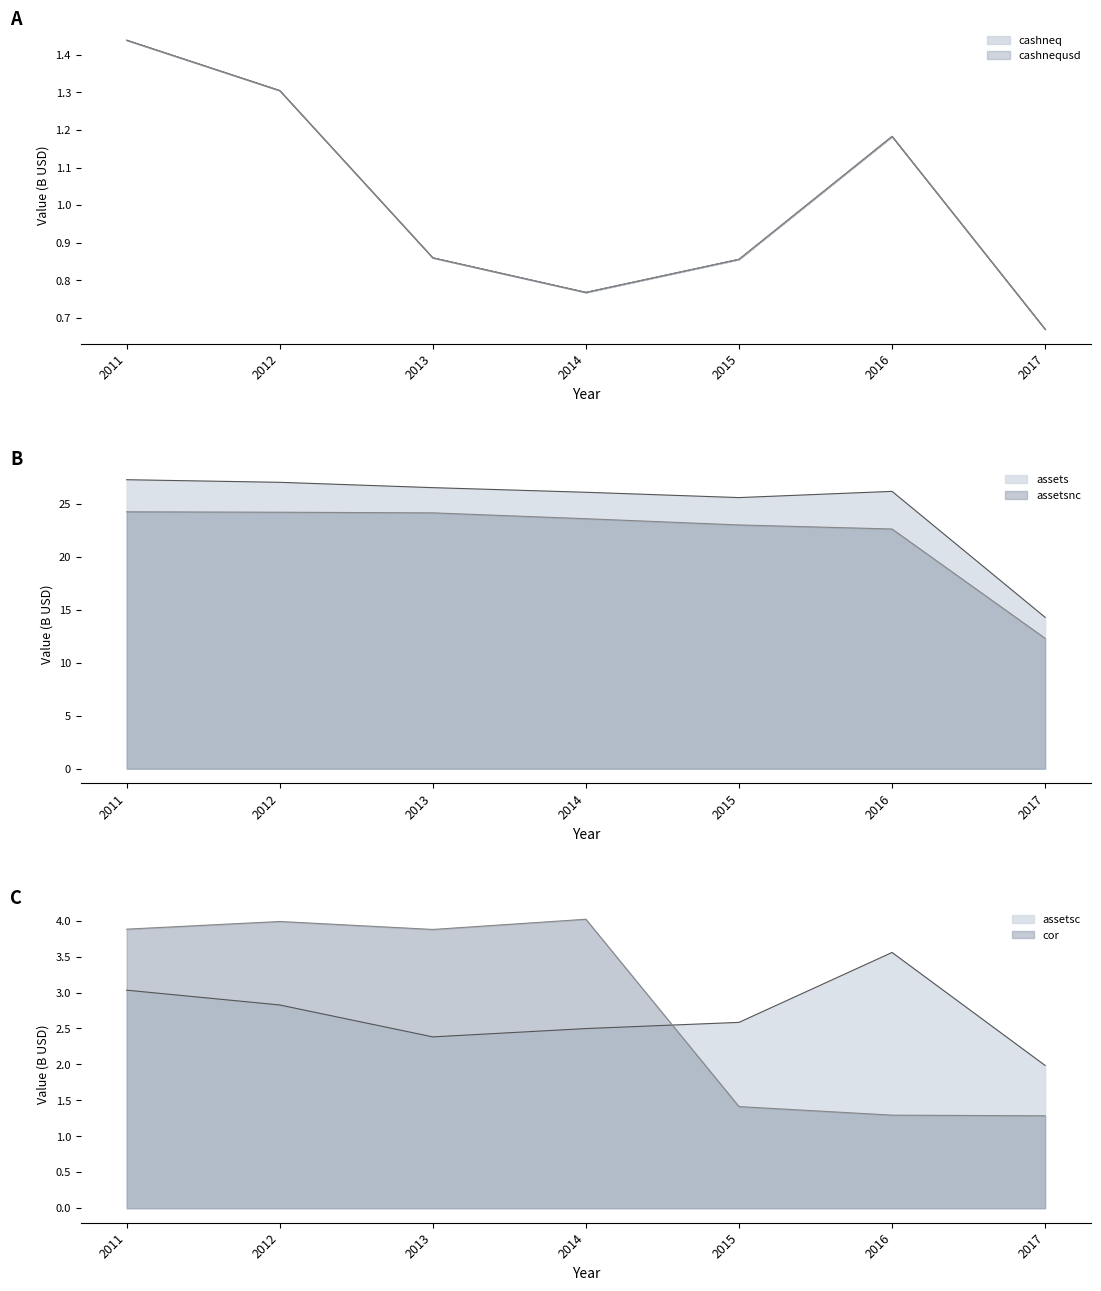

What is the sum of all assetsnc values?

154.3